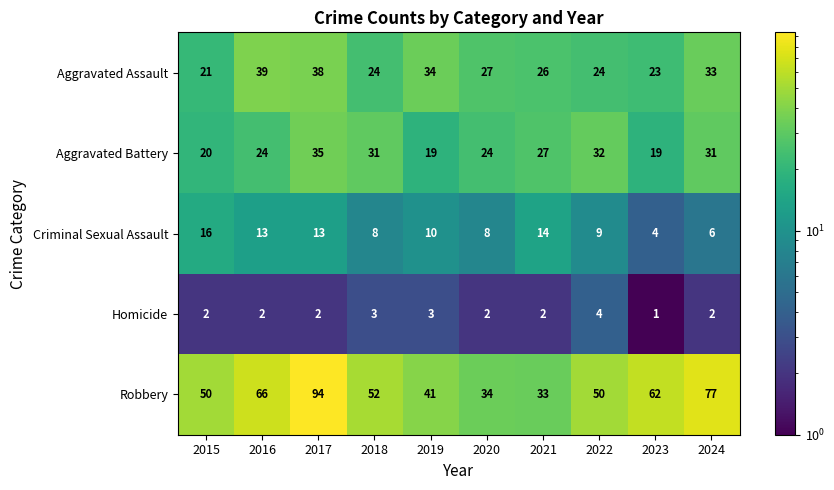

What is the approximate value of Aggravated Battery at 2017, to the nearest 10?

40